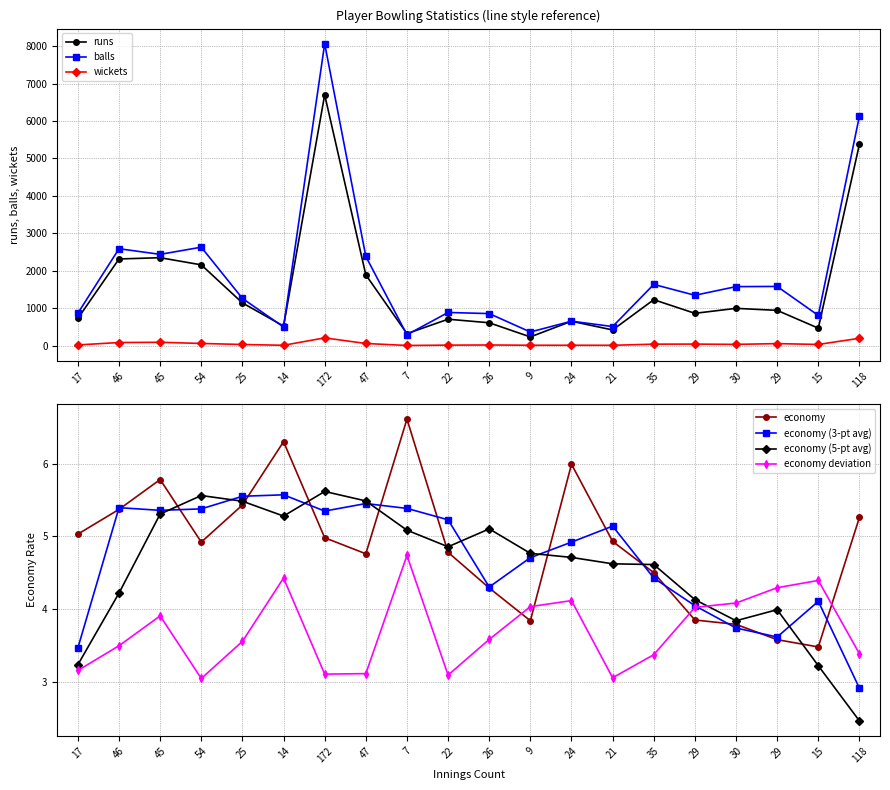

Does the chart have visible grid lines?

Yes